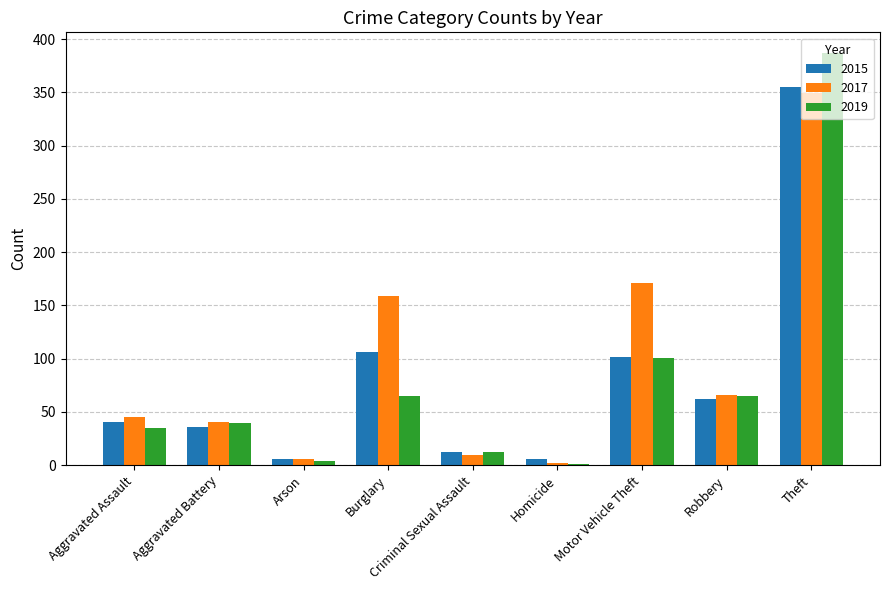

What is the approximate value of 2017 at Arson?

6